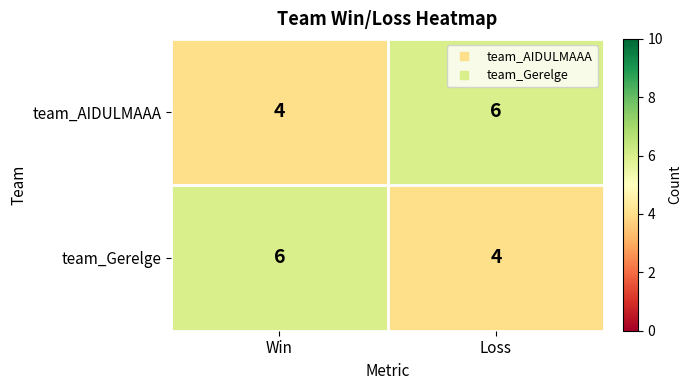

Rank the series at Win from lowest to highest value.

team_AIDULMAAA, team_Gerelge